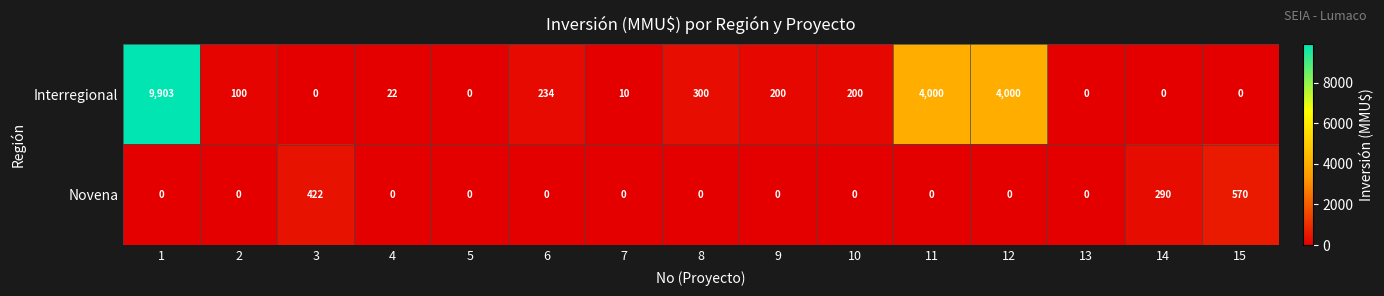

True or false: Novena has a value of 0 at 10.

True